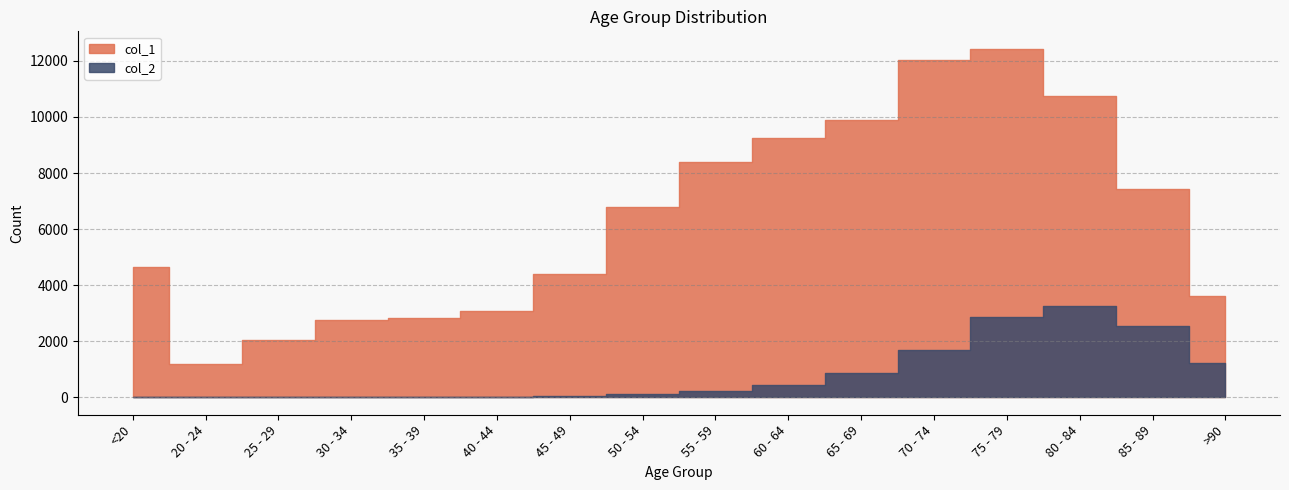

How many values in the col_1 series are below 6803?

8